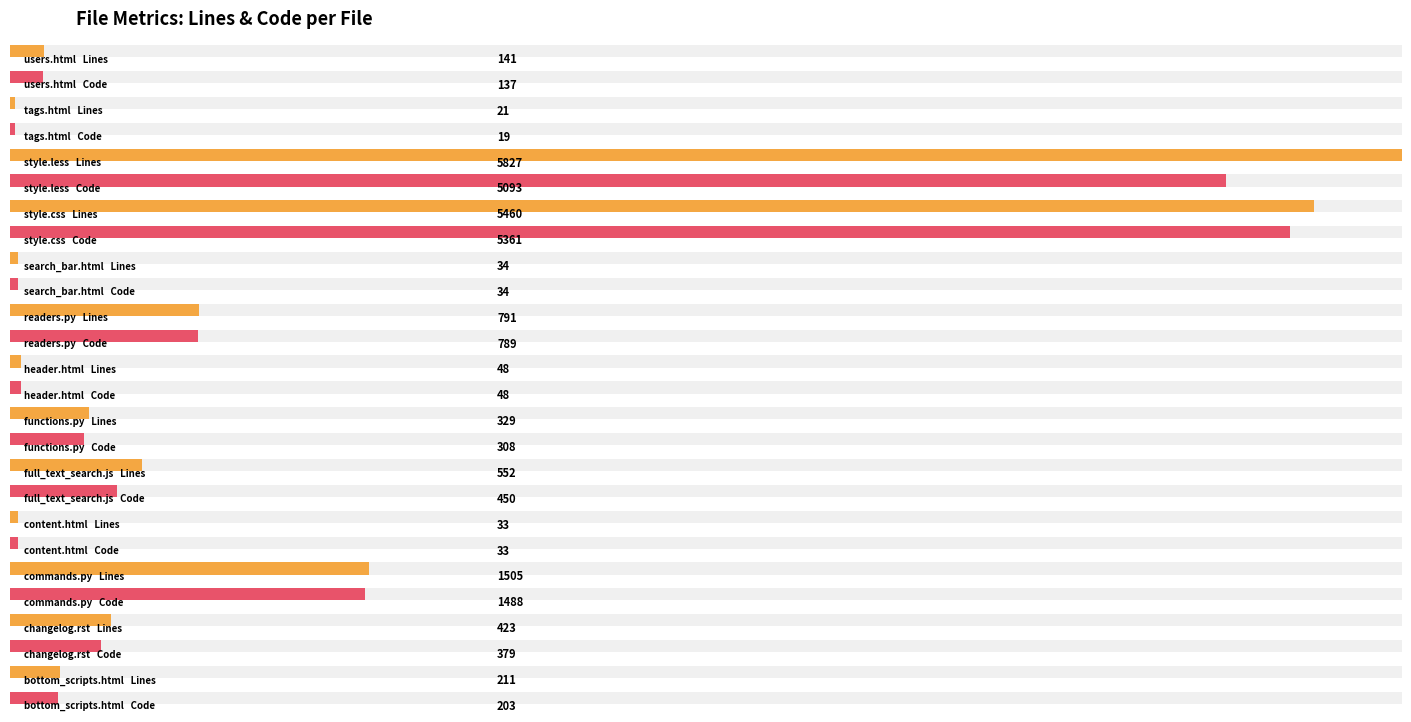

What is the value of the Lines bar at the 1st from the left?

141